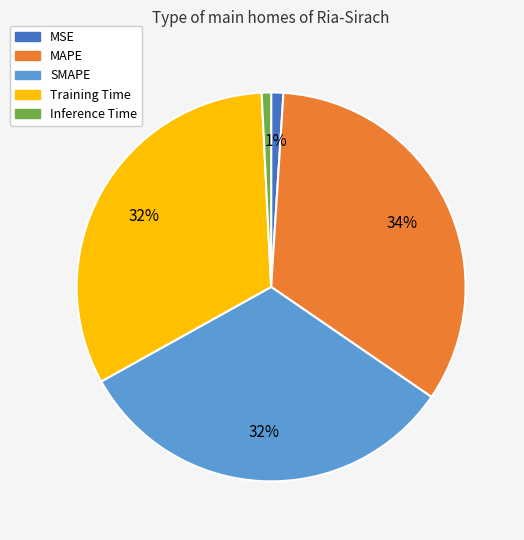

Which has a higher value, Inference Time or Training Time?

Training Time